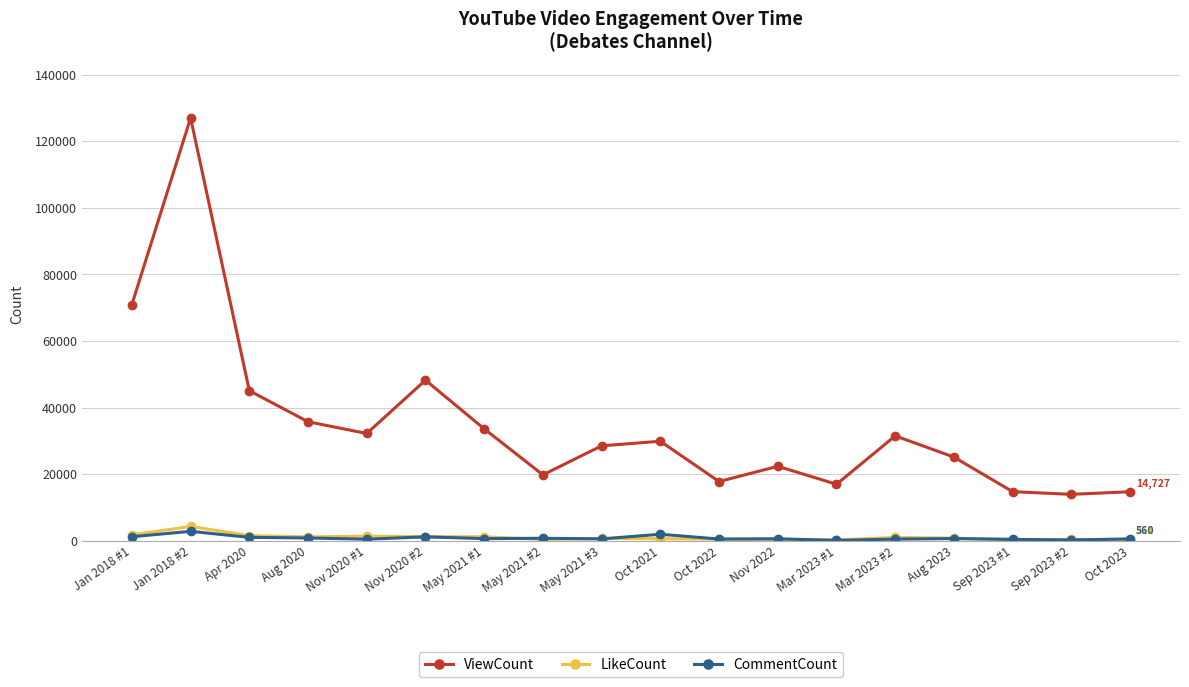

What is the greatest value displayed?

126982